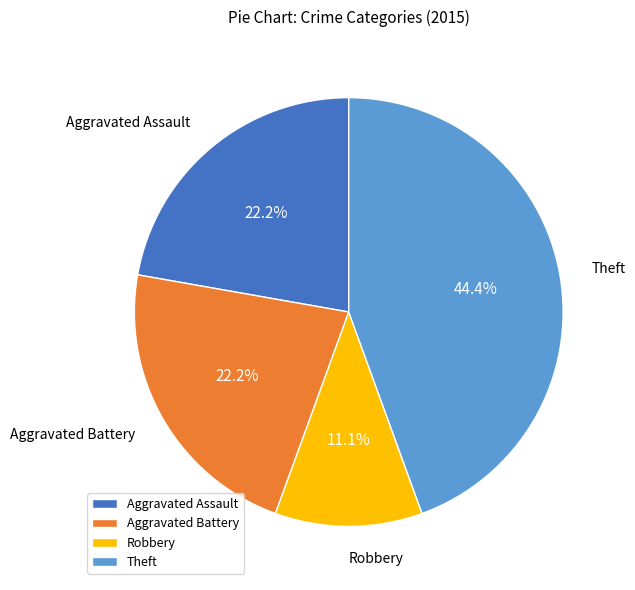

Combined, what portion of the pie is Theft and Aggravated Assault?

66.7%